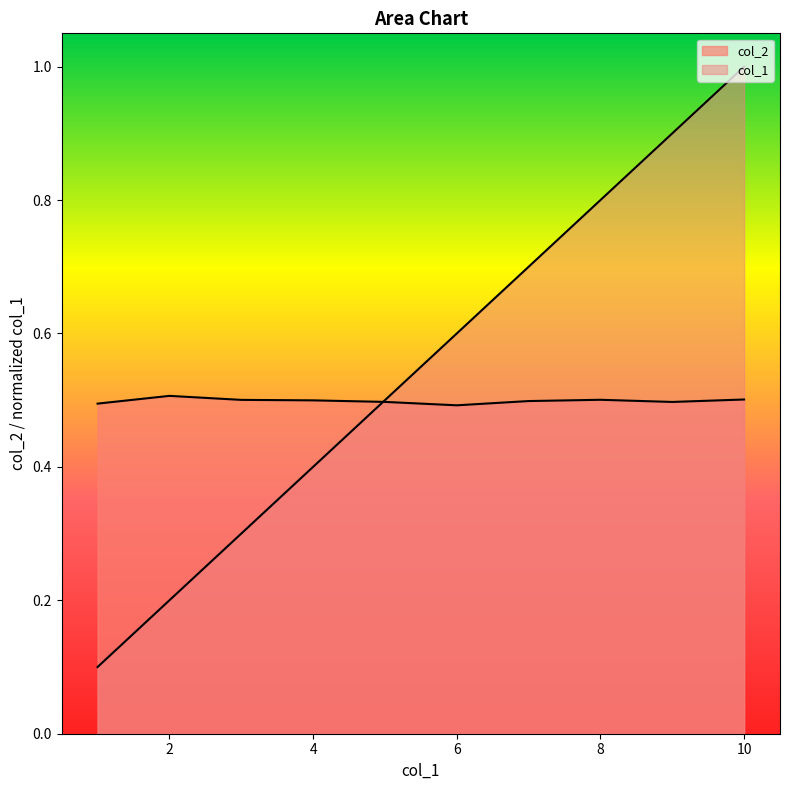

The value of col_1 at 7 is 0.7. True or false?

True